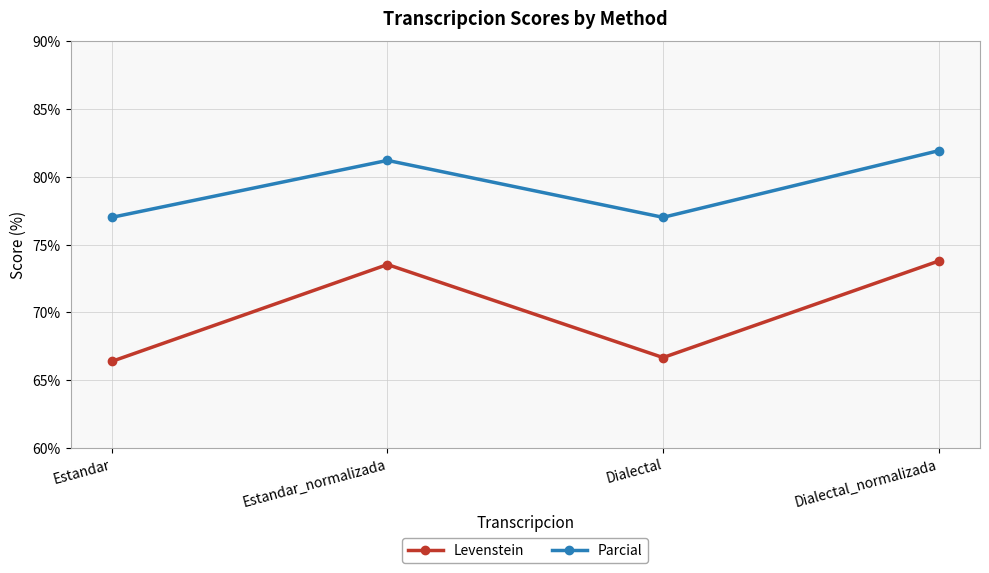

Which series has the largest range (max minus min)?

Levenstein